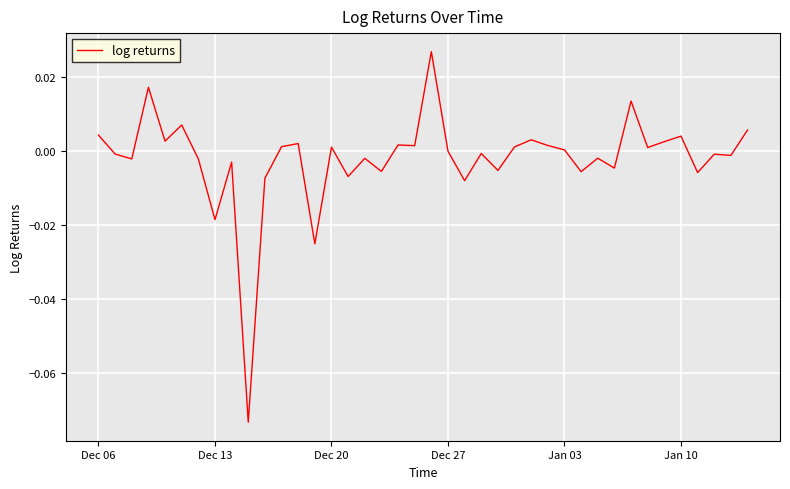

True or false: the data shows -0.0 at Dec 27.

True